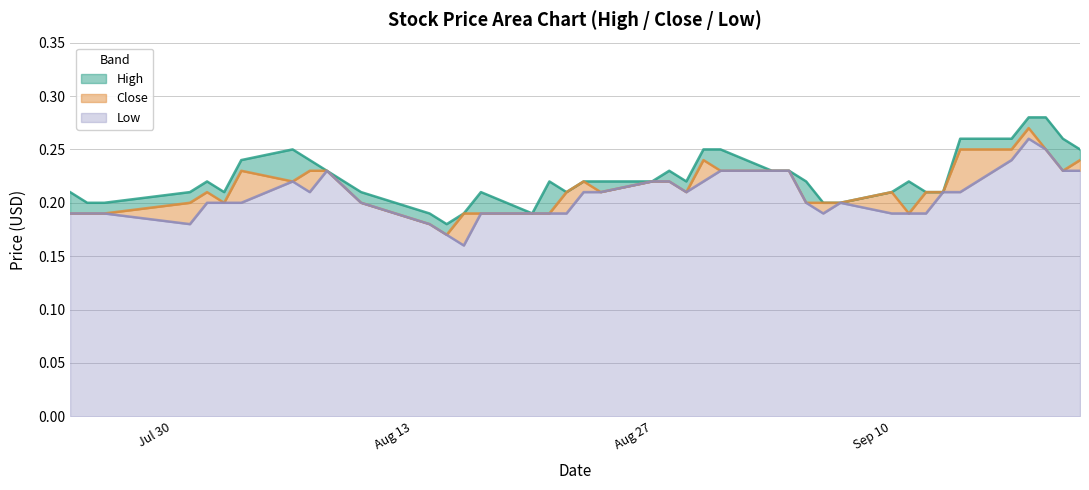

What are all the series names shown in the legend?

High, Close, Low